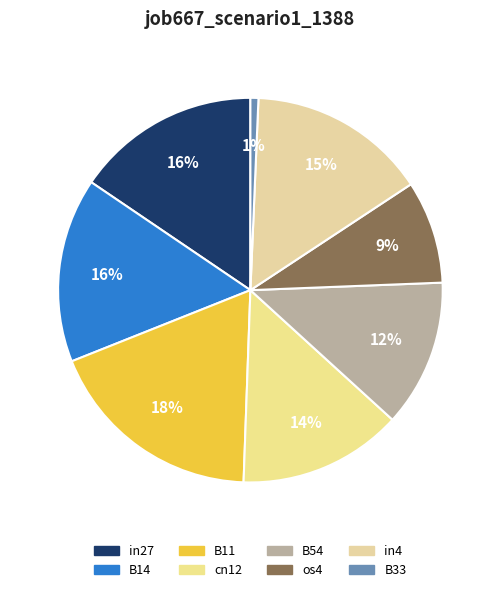

Count the number of slices in the pie.

8